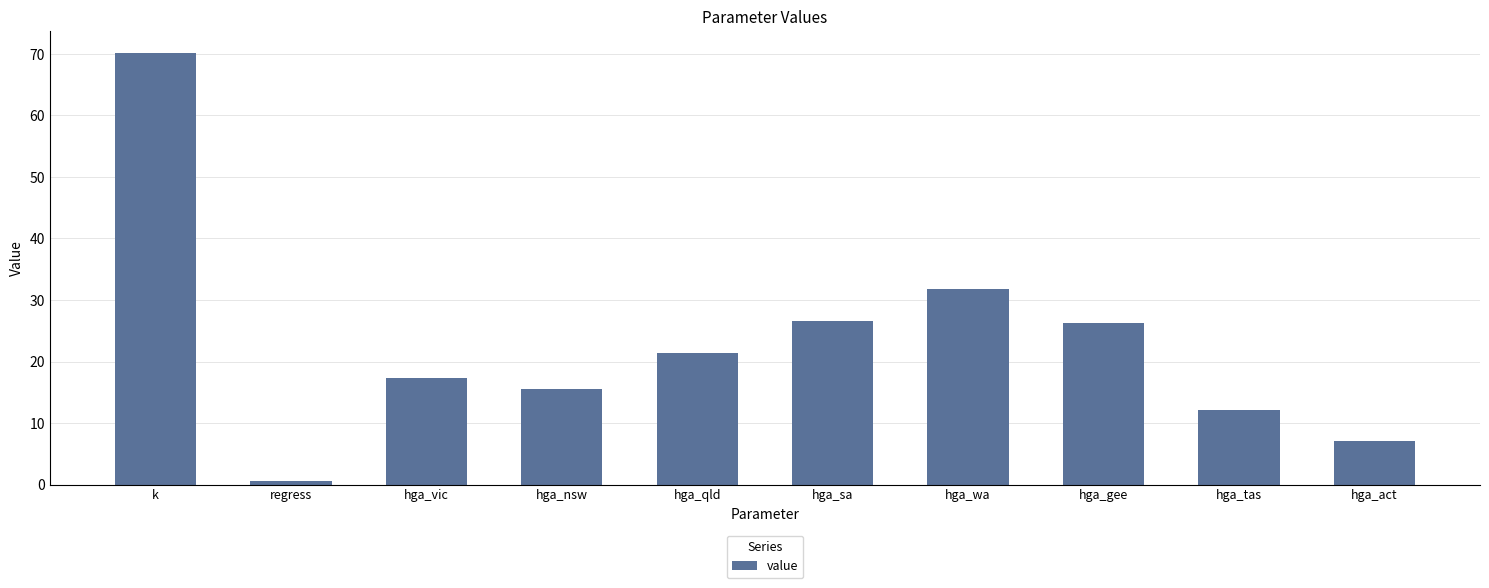

At which label is the value closest to 35?

hga_wa